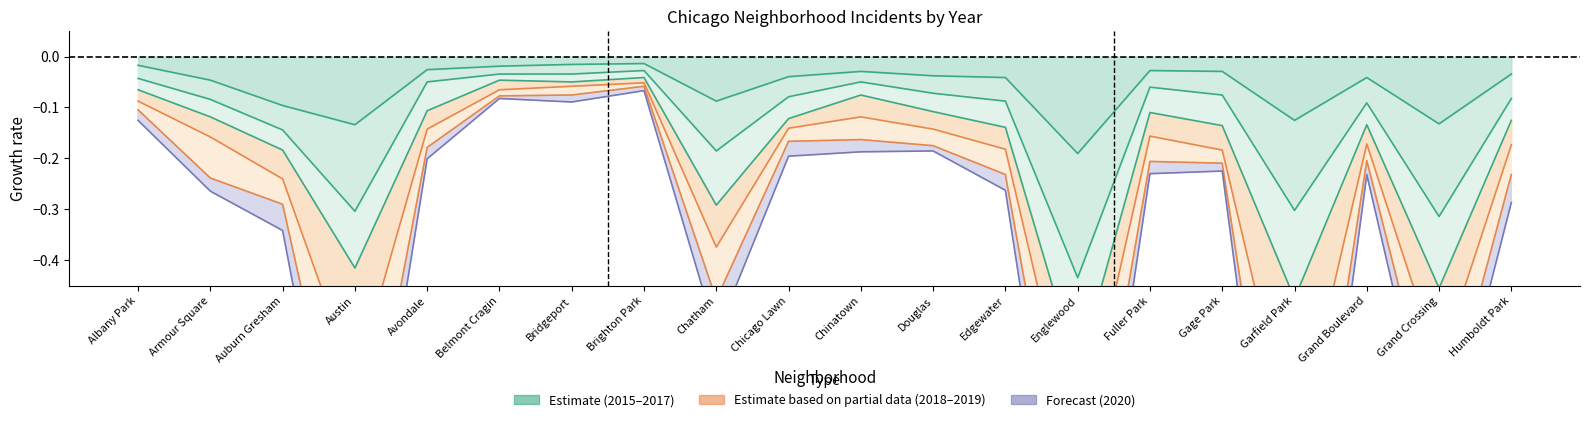

Is the value of 2020 at Auburn Gresham greater than the value of 2016 at Grand Crossing?

Yes